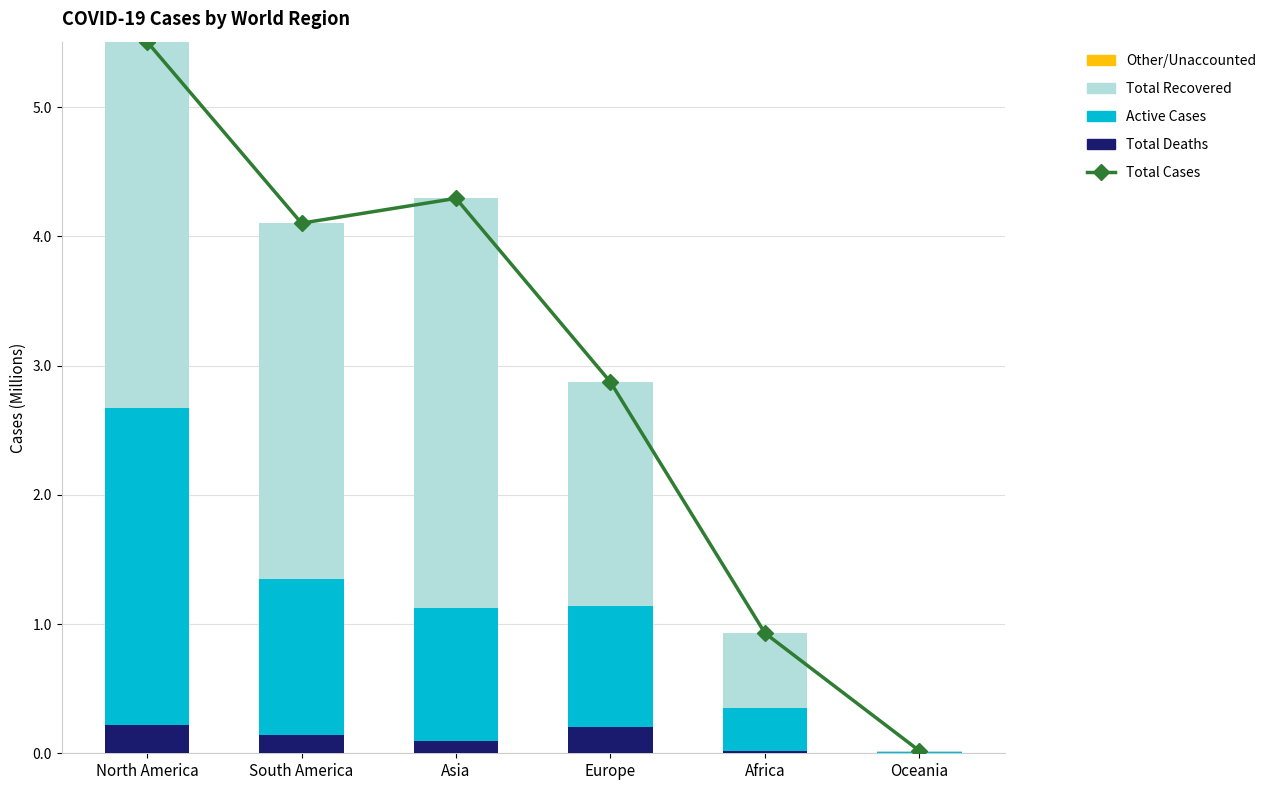

What is the difference between the second highest and minimum values in the Total Deaths series?

0.2